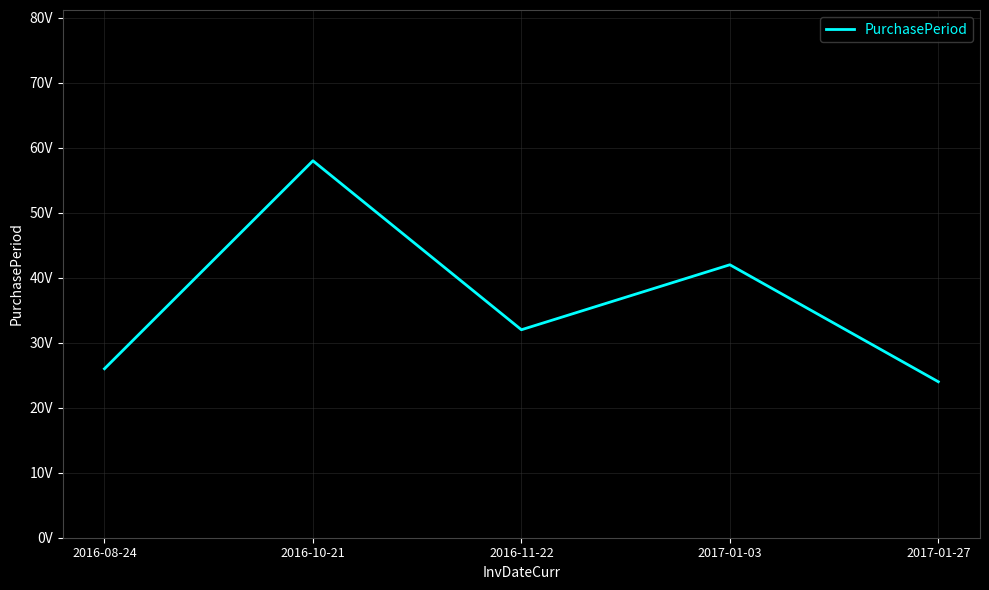

What is the ratio of the value at 2016-08-24 to the value at 2016-10-21?

0.4